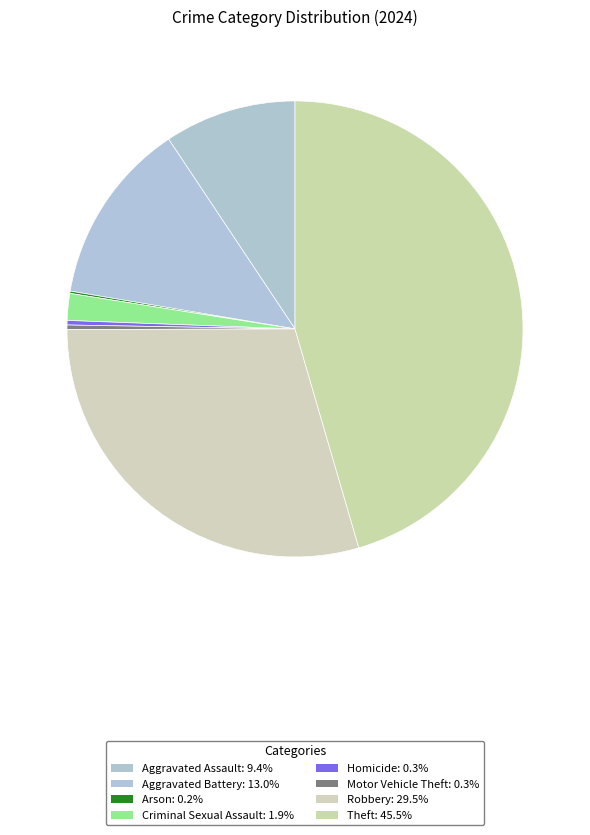

Count the number of slices in the pie.

8